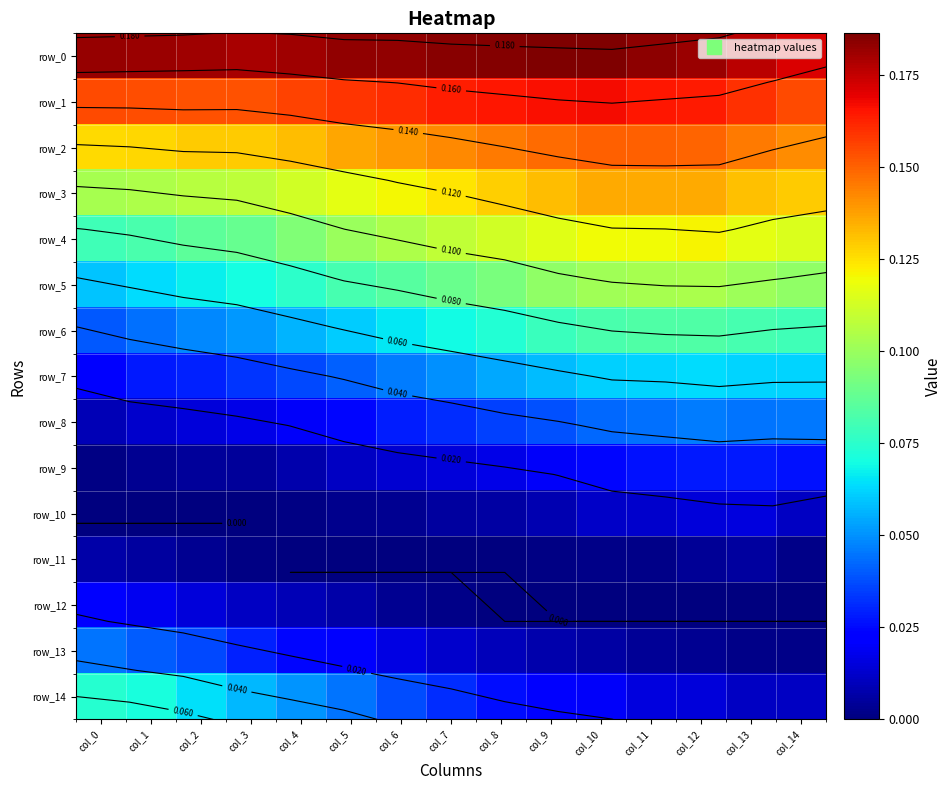

What is the average value of the row_0 series?

0.2